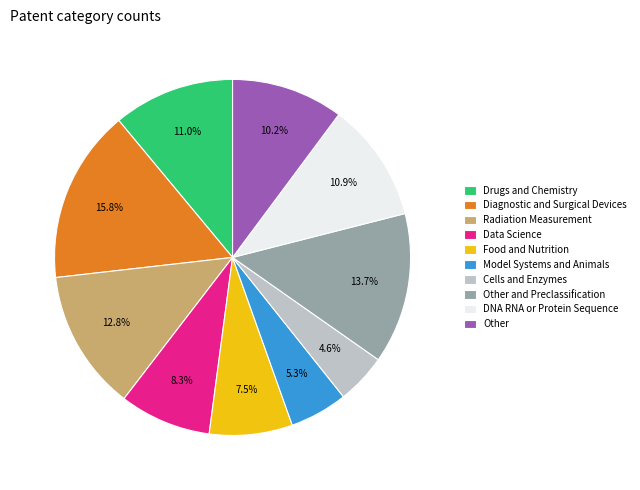

What portion of the pie excludes Food and Nutrition?

92.5%